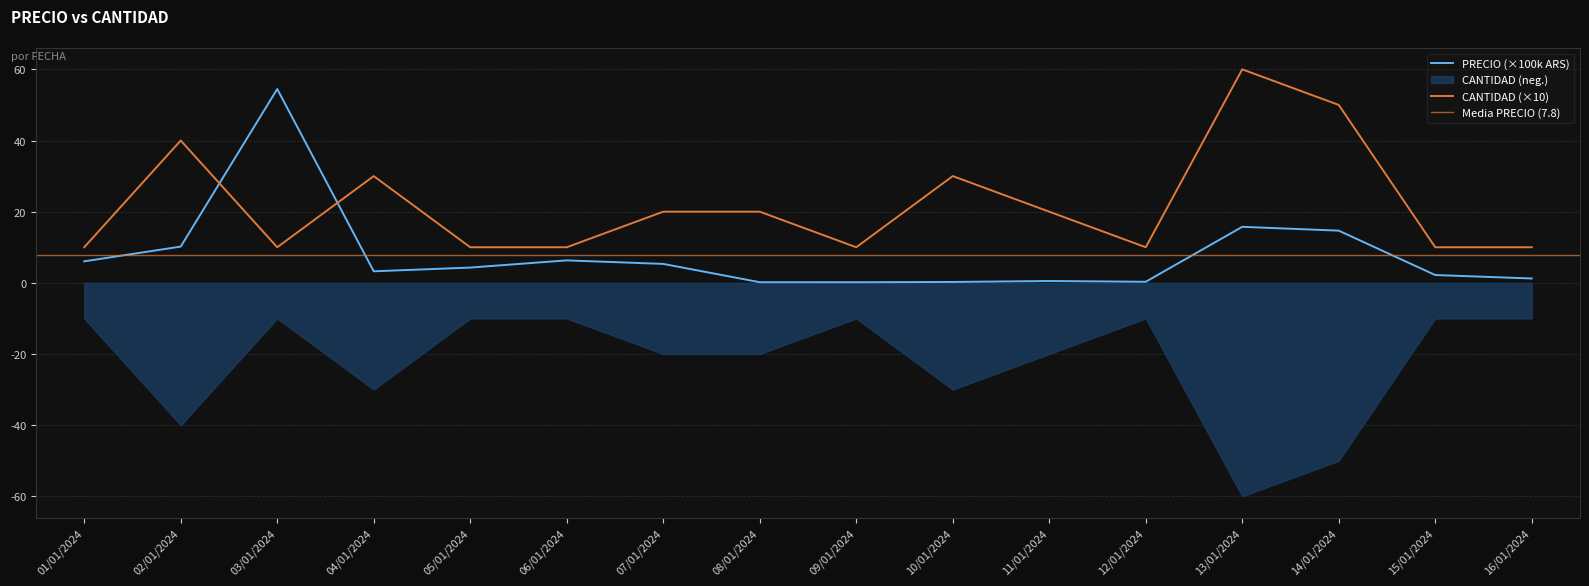

Where is the first local maximum for CANTIDAD?

02/01/2024